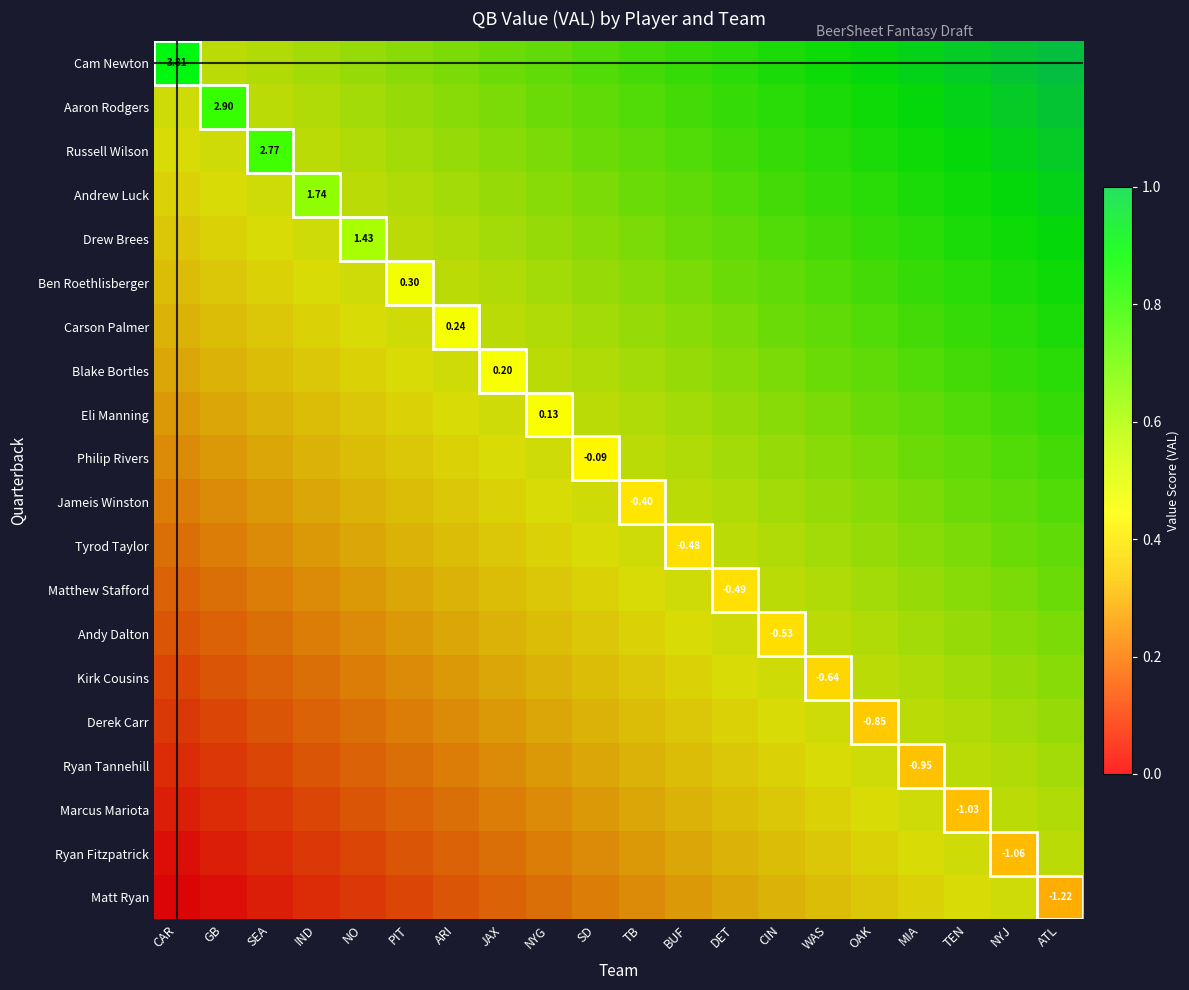

Is the value of Derek Carr at OAK greater than the value of Russell Wilson at CIN?

No